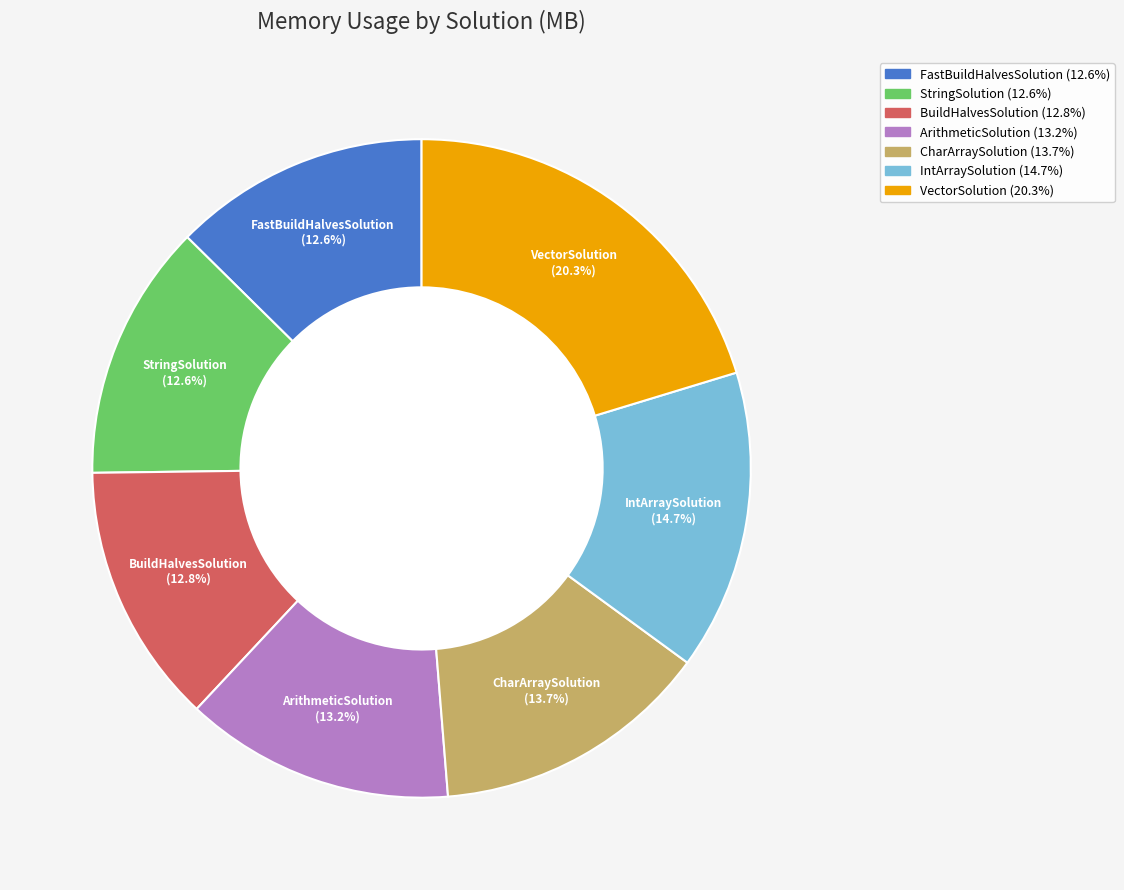

Does VectorSolution represent more than half of the total?

No